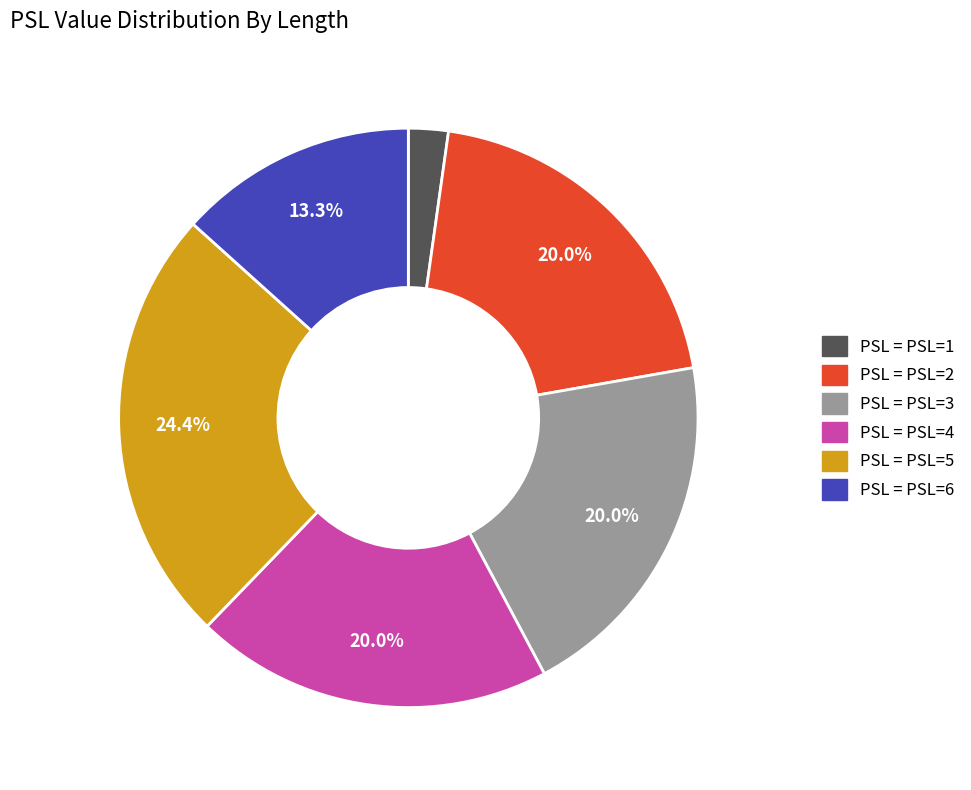

Is there any slice that represents more than half of the pie?

No